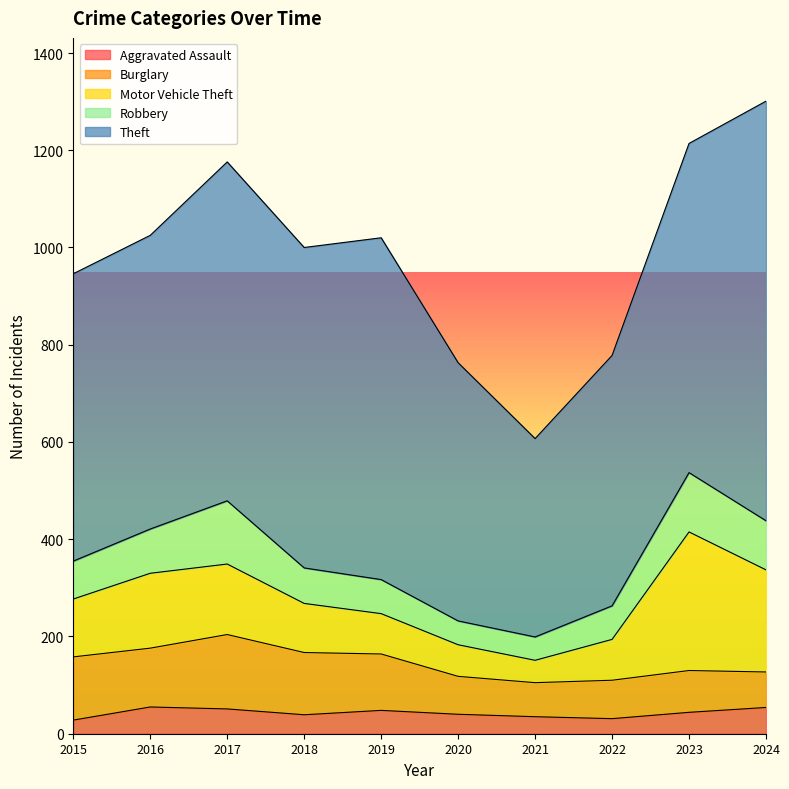

Count the number of data series in this chart.

5